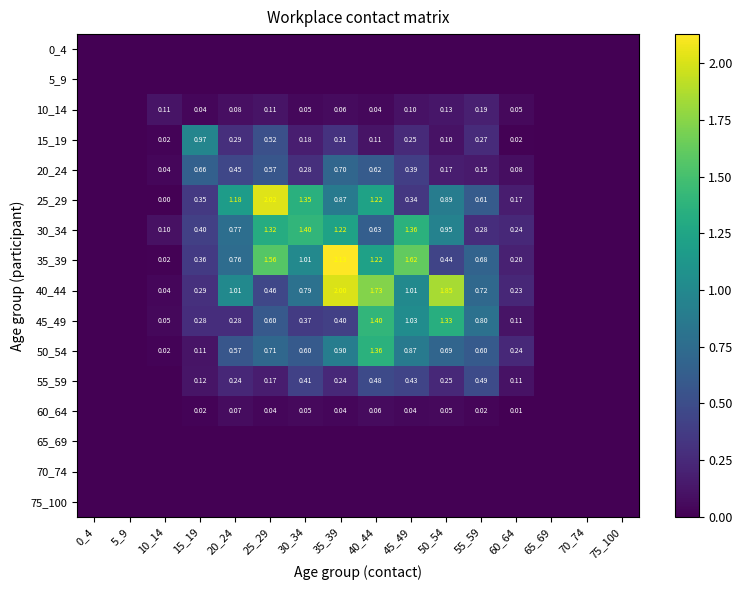

What is the highest value of the 50_54 series?

1.4